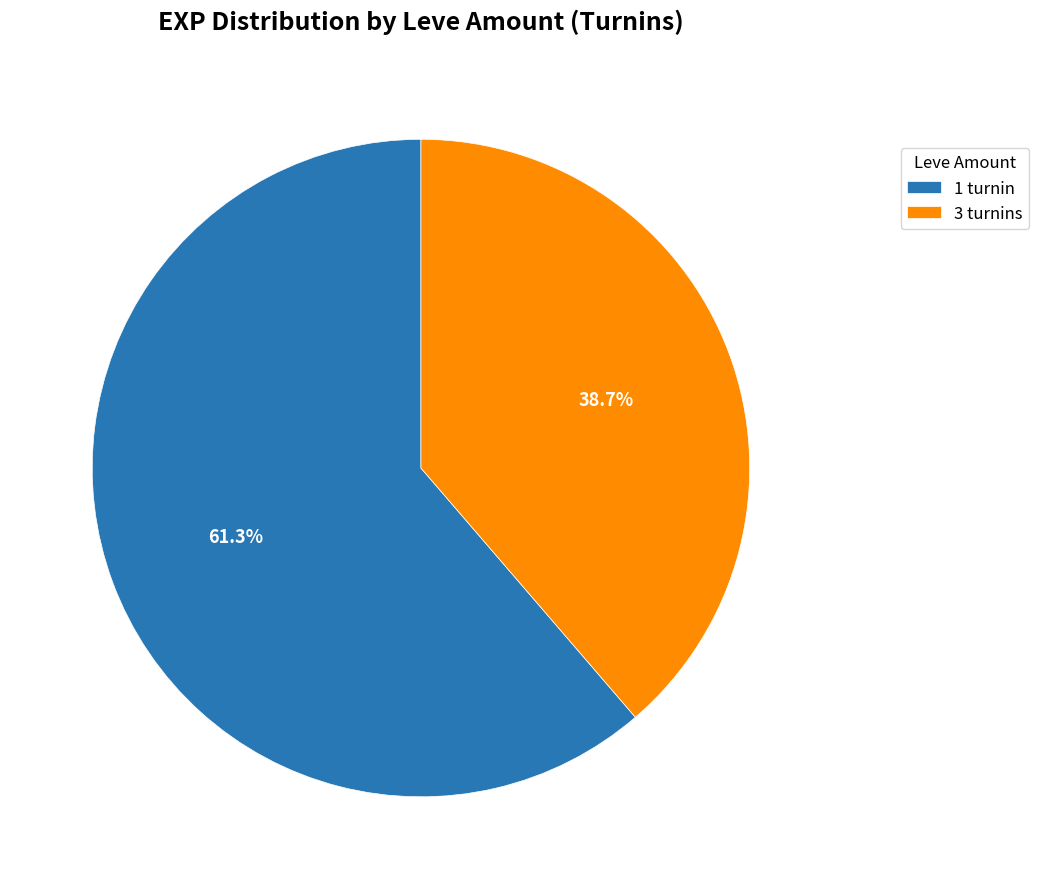

How many segments does this pie chart have?

2